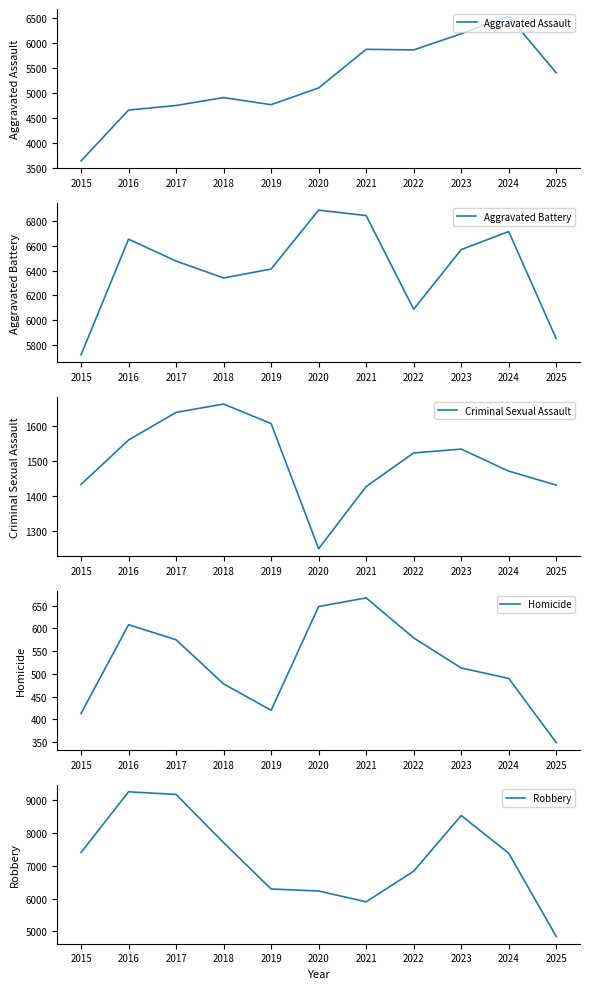

Is it true that Robbery equals 9259 at 2016?

True